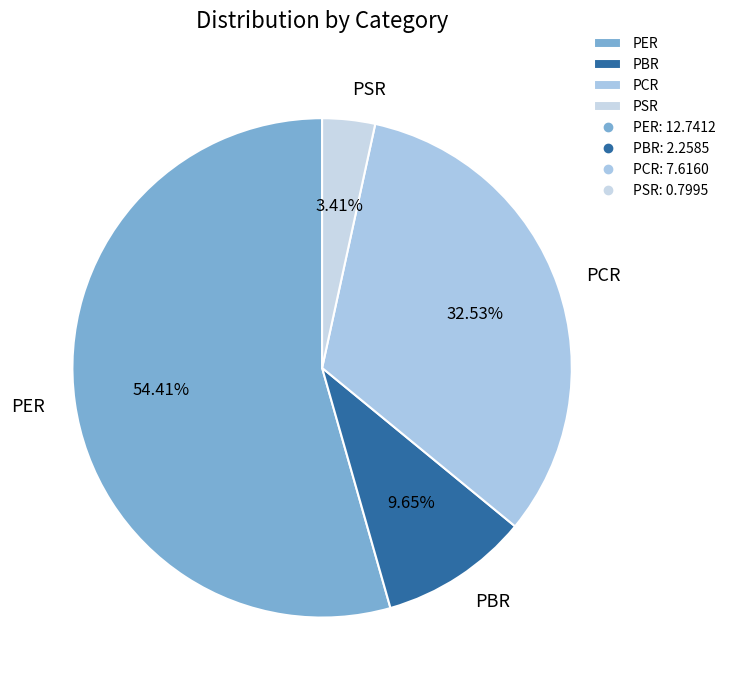

To the nearest percent, what is the difference between the largest and smallest slice percentages?

51%